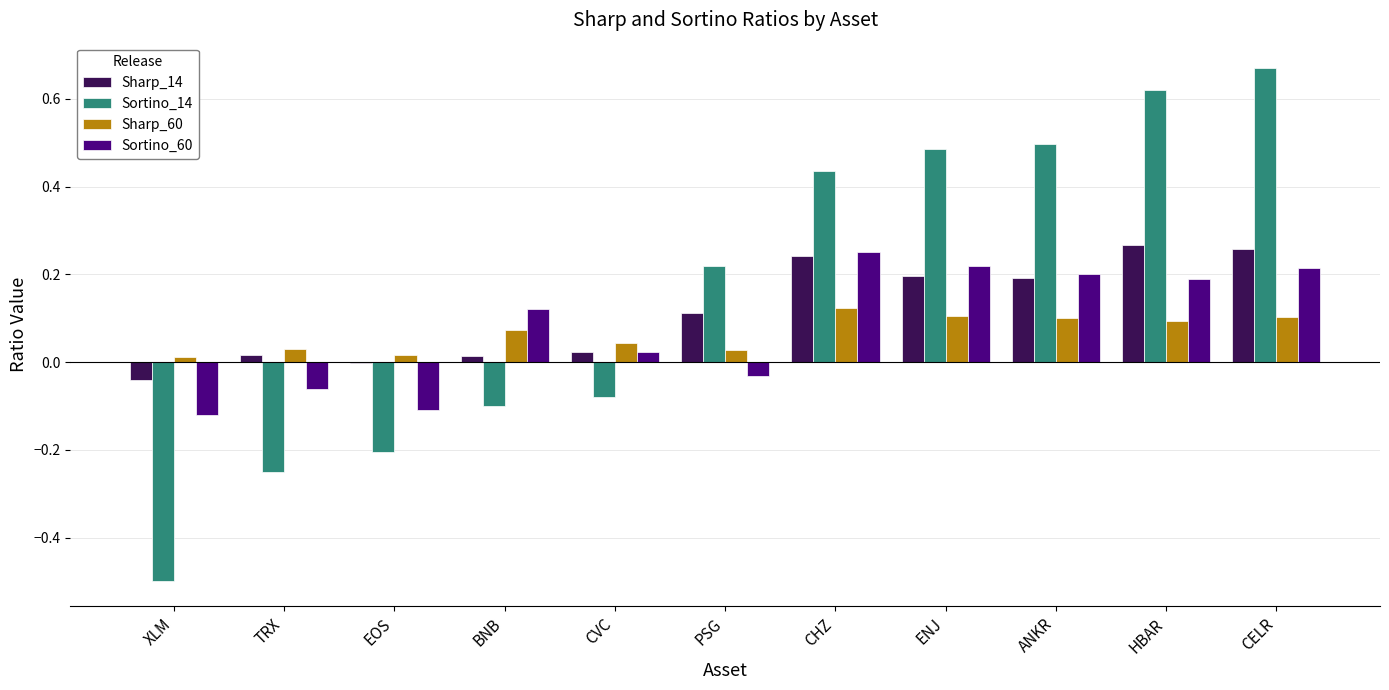

What is the sum of all Sharp_14 values?

1.3